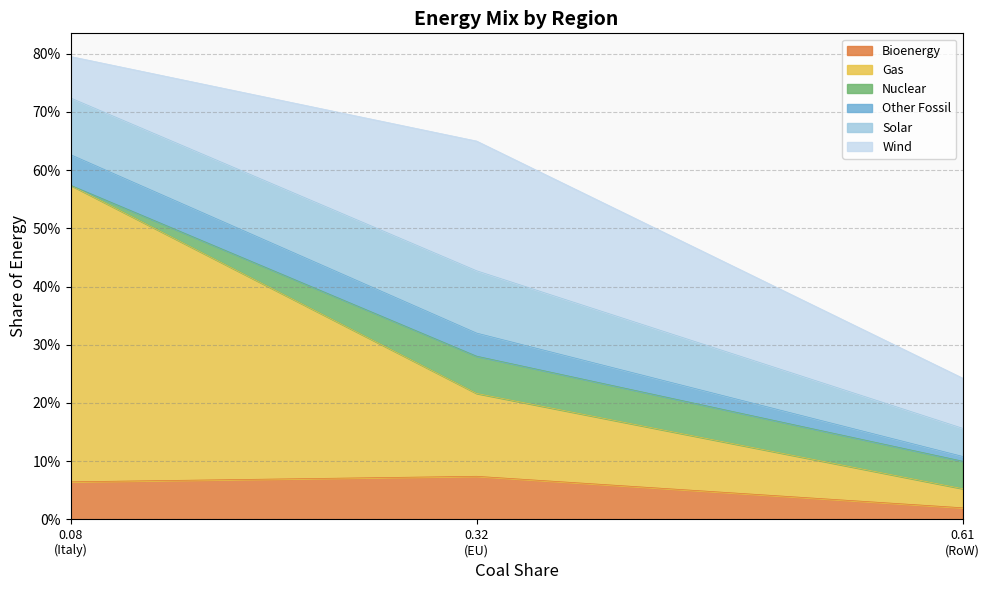

How many categories are shown in the chart?

3